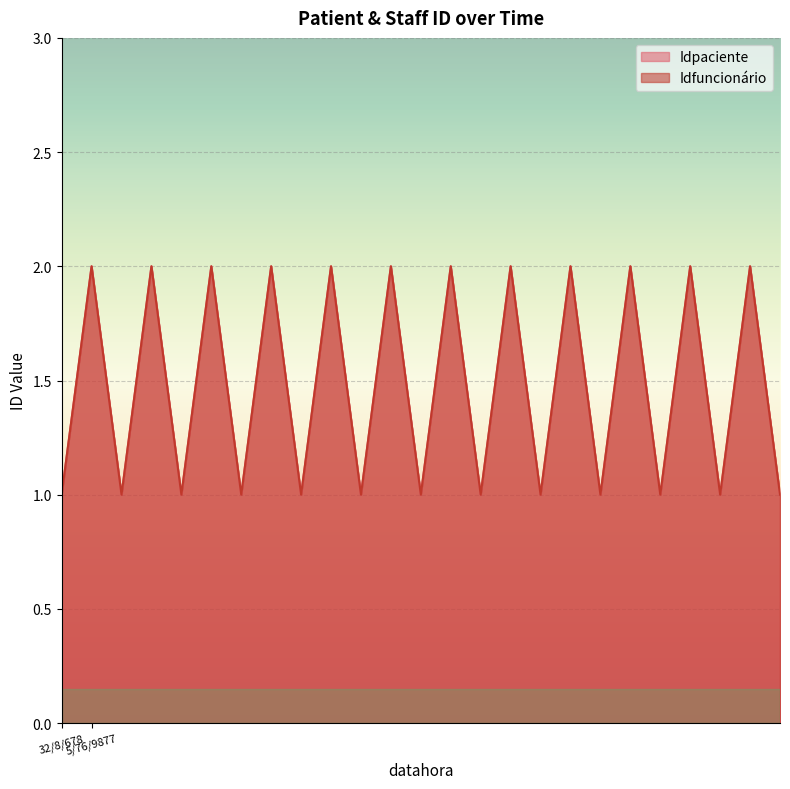

List the series in order of their peak value, highest first.

Idpaciente, Idfuncionário